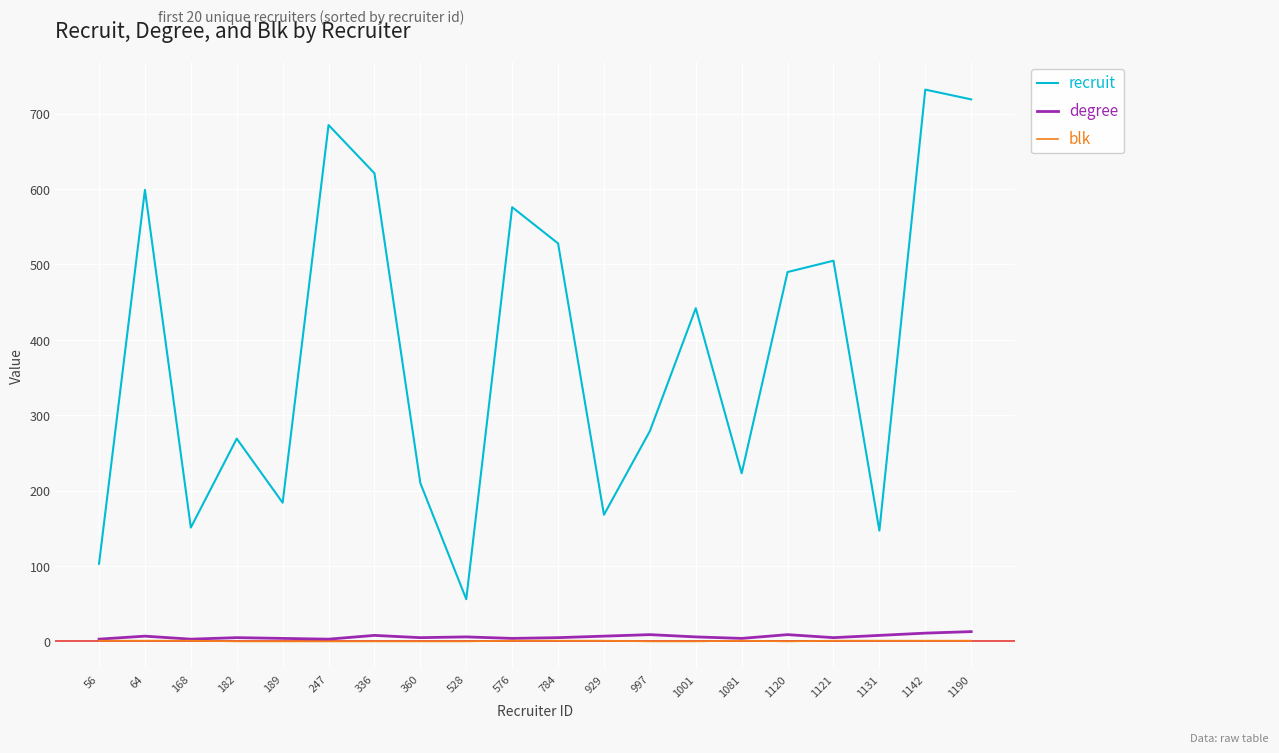

Which series has the largest total across all categories?

recruit